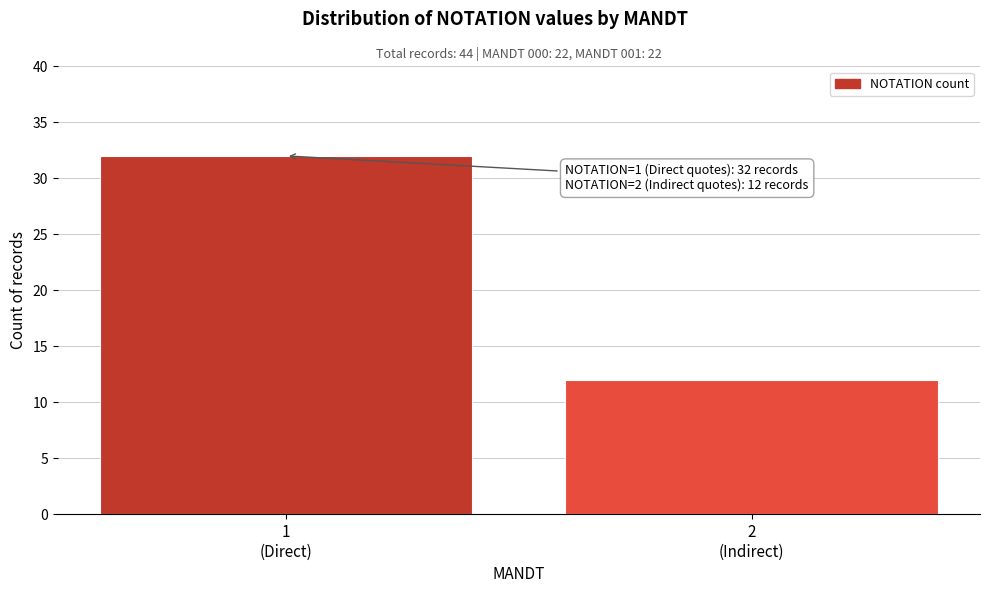

Reading right to left, what are all the values shown in this chart?

12	32